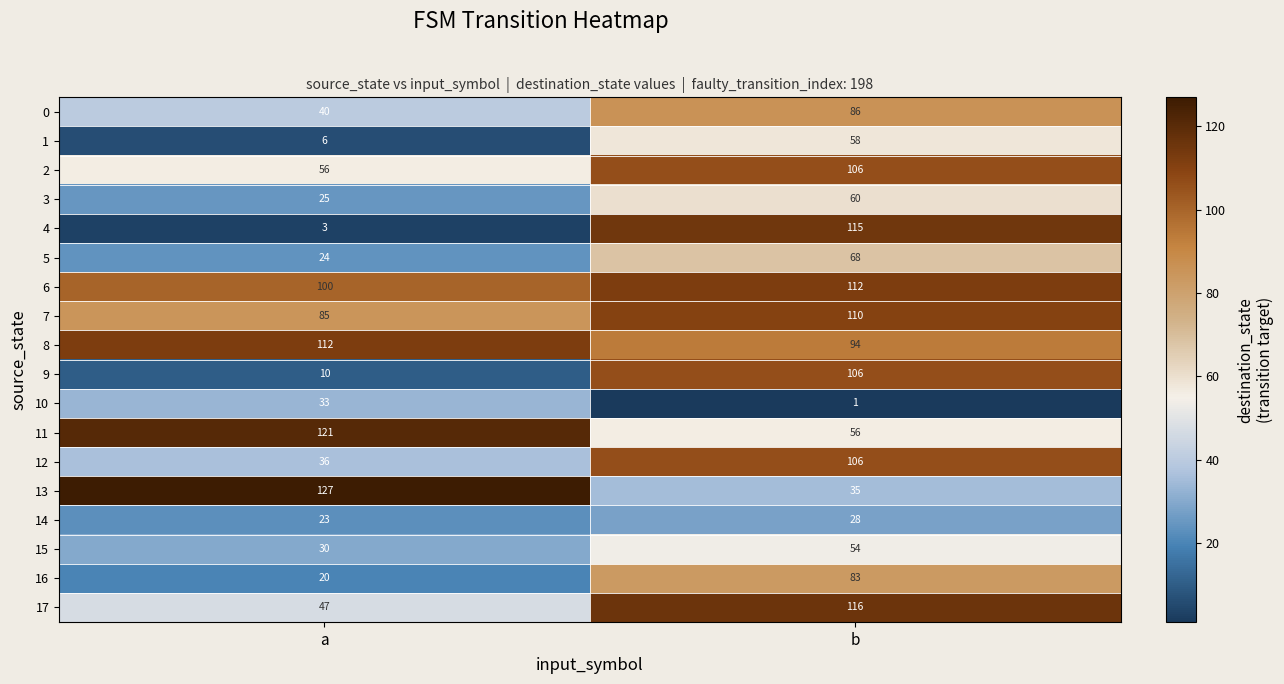

Read the 7 value at b, to the nearest 10.

110